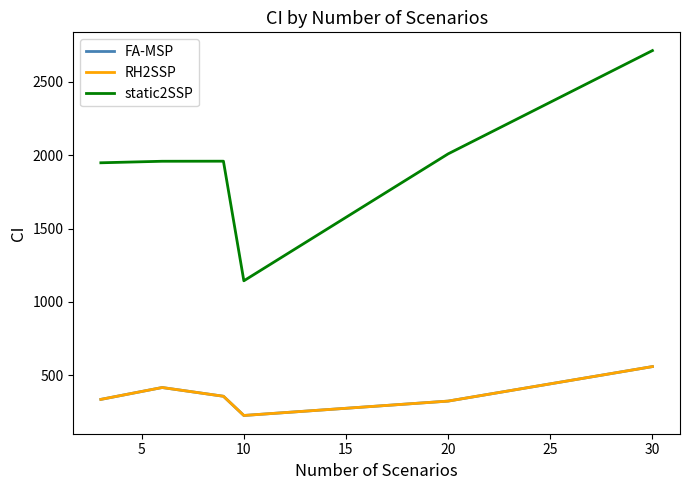

True or false: RH2SSP and static2SSP cross at least once.

False